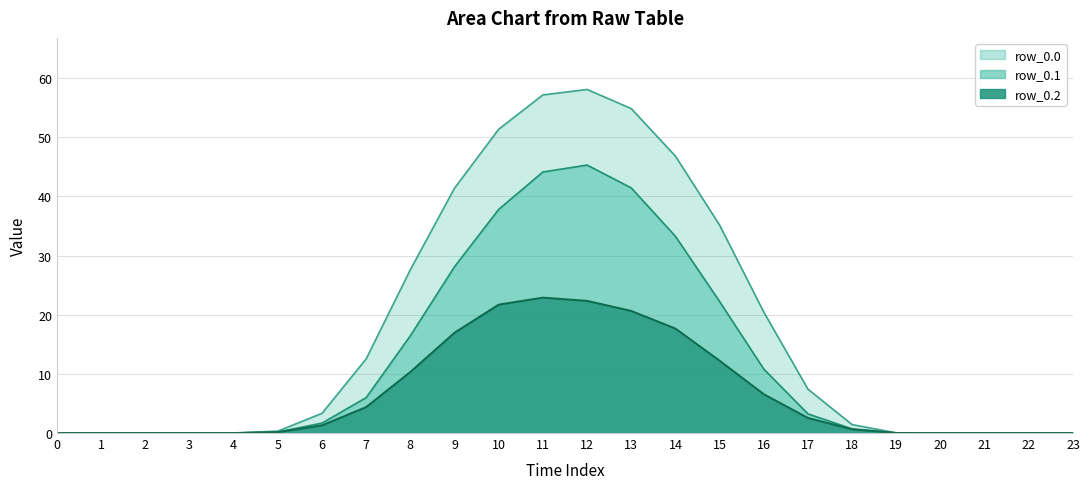

What are all the series names shown in the legend?

row_0.0, row_0.1, row_0.2